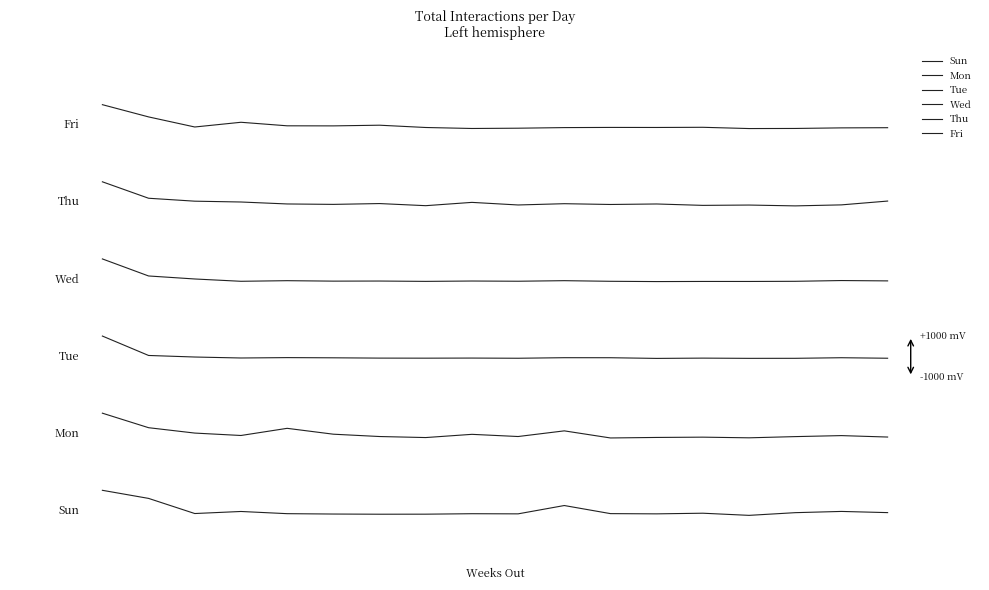

List the labels in order of Sun value, smallest first.

14, 6, 7, 5, 9, 12, 8, 4, 11, 2, 13, 15, 17, 3, 16, 10, 1, 0